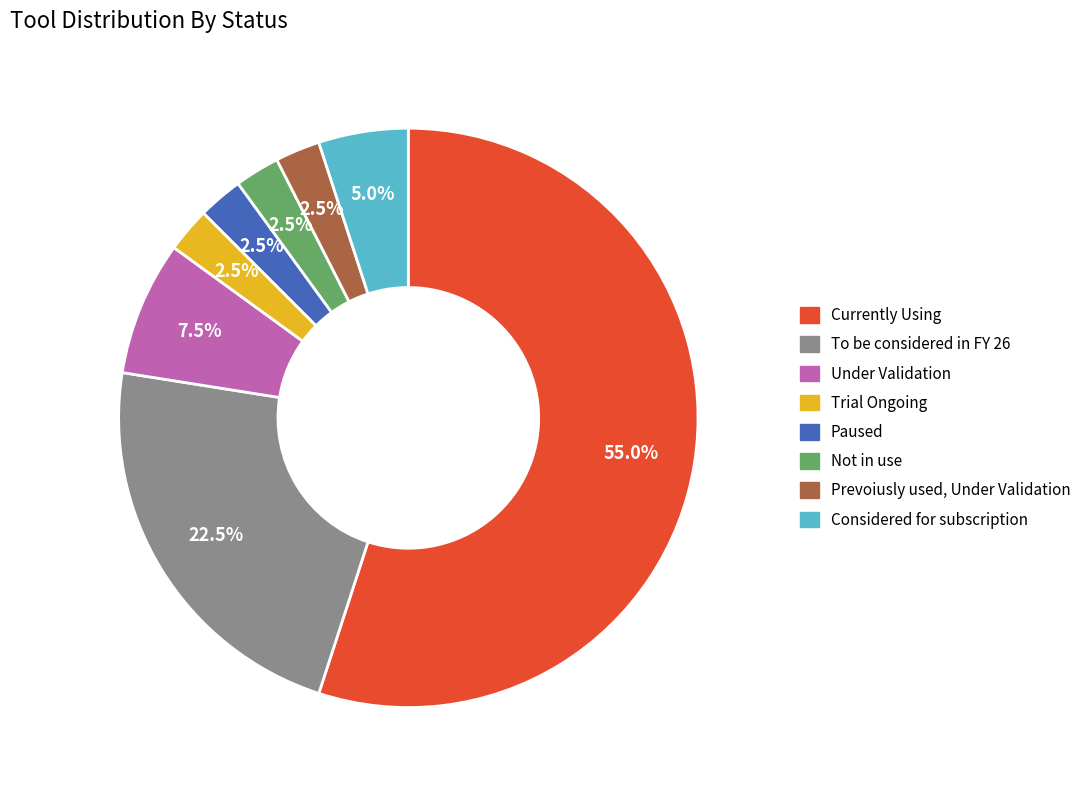

What is the largest slice in the pie chart?

Currently Using